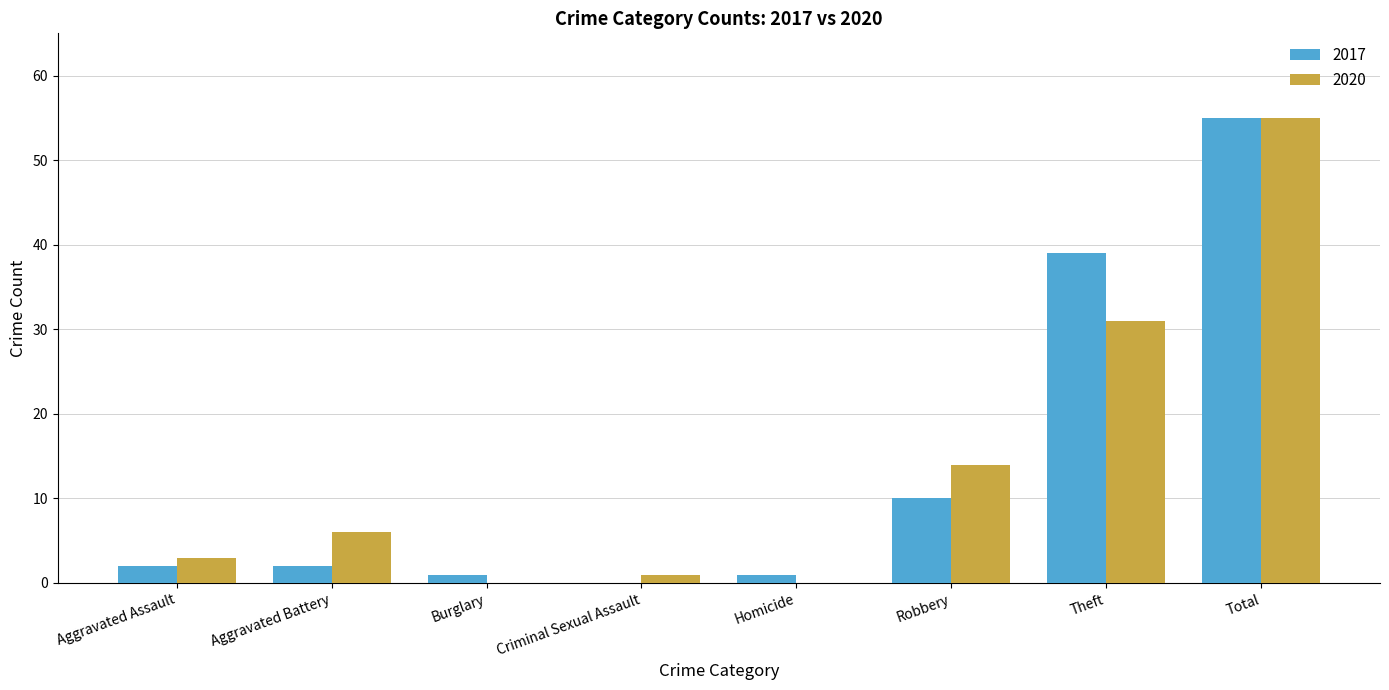

Reading right to left, what are all the values shown in this chart?

2017: 55	39	10	1	0	1	2	2
2020: 55	31	14	0	1	0	6	3